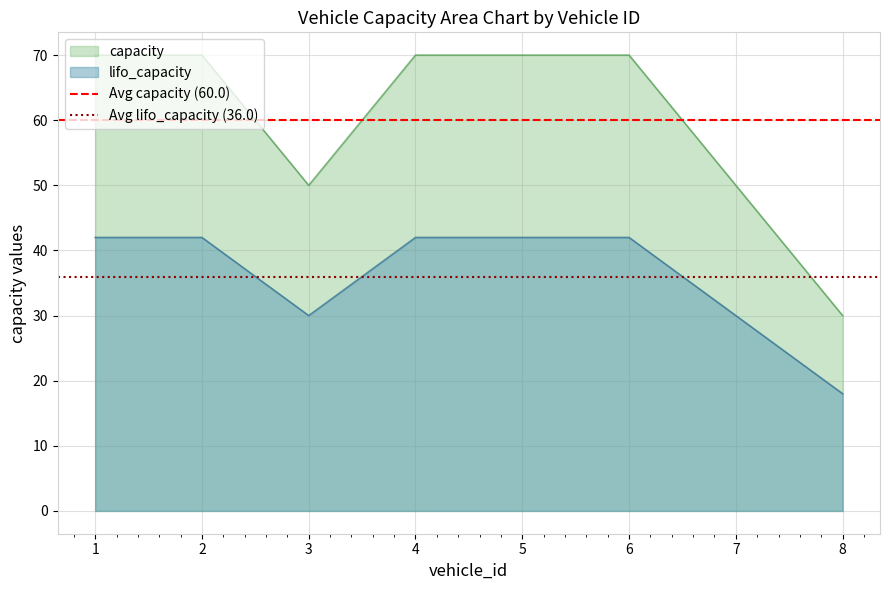

What is the highest value of the Avg lifo_capacity (36.0) series?

36